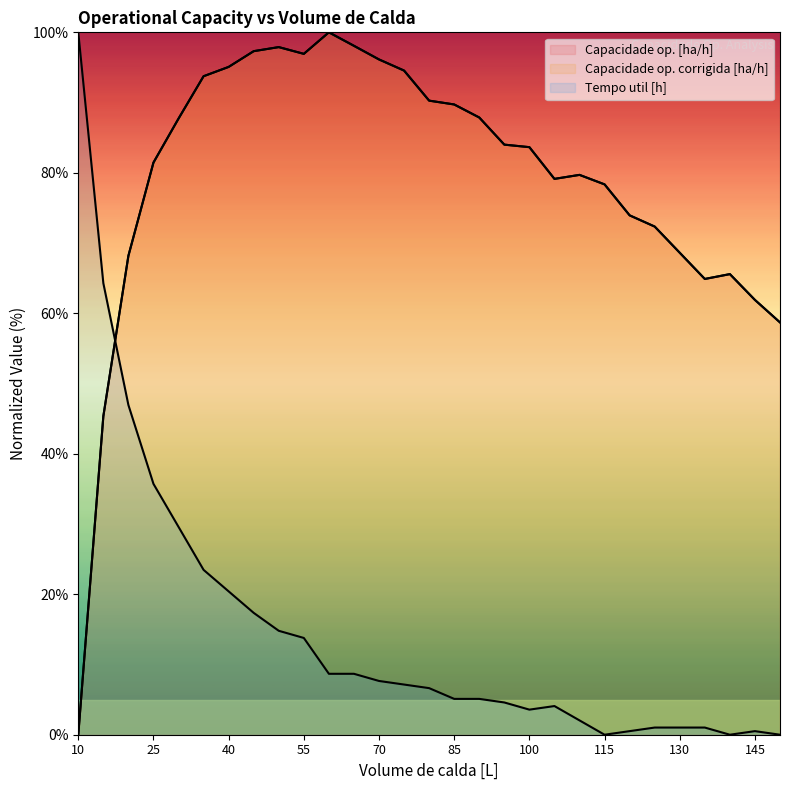

Which label corresponds to the smallest value in the chart?

10